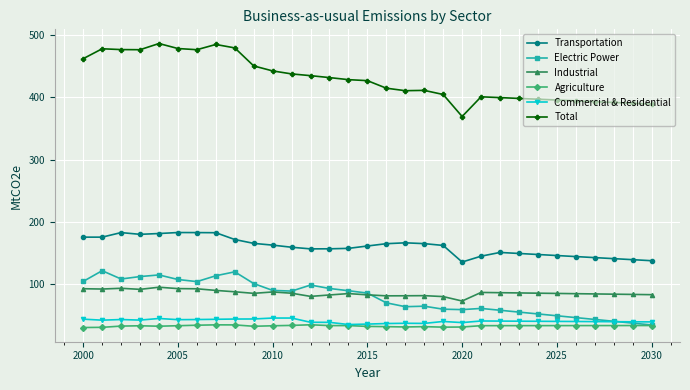

How many data points does each series have?

31